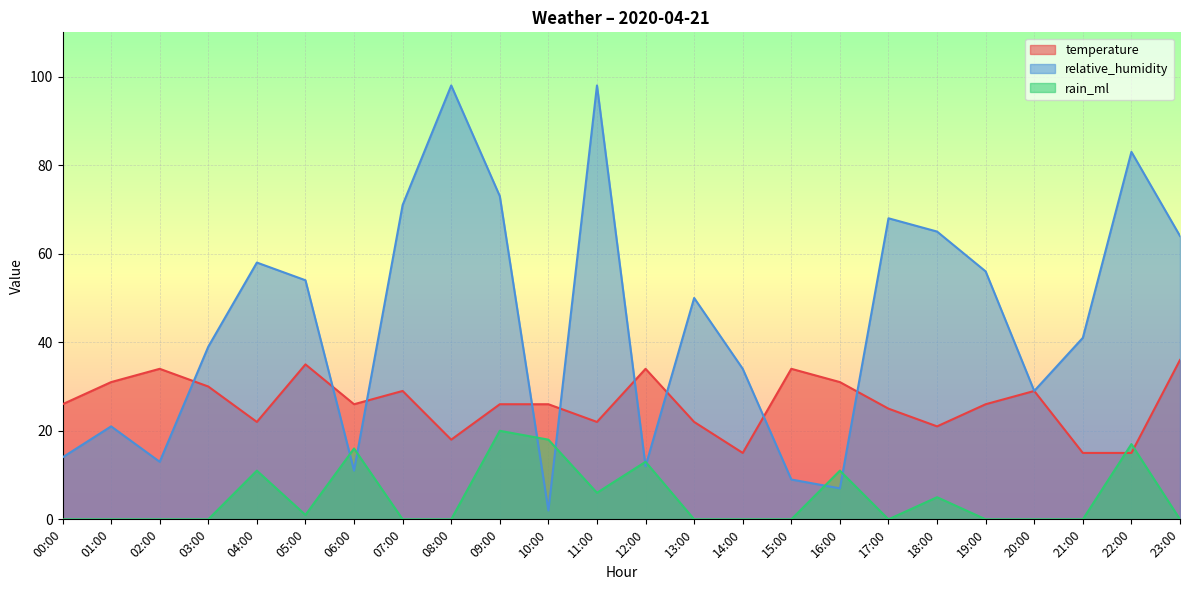

Rank the series at 12:00 from lowest to highest value.

relative_humidity, rain_ml, temperature